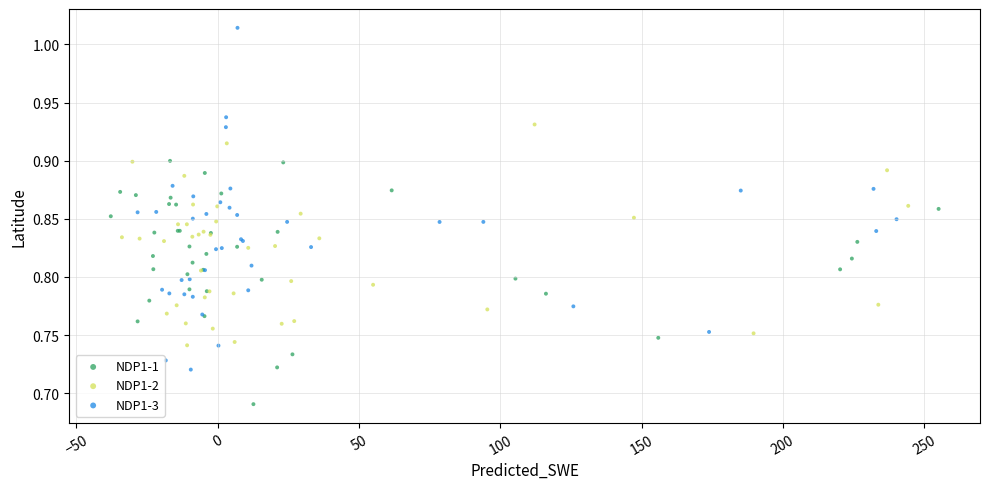

What are all the series names shown in the legend?

NDP1-1, NDP1-2, NDP1-3